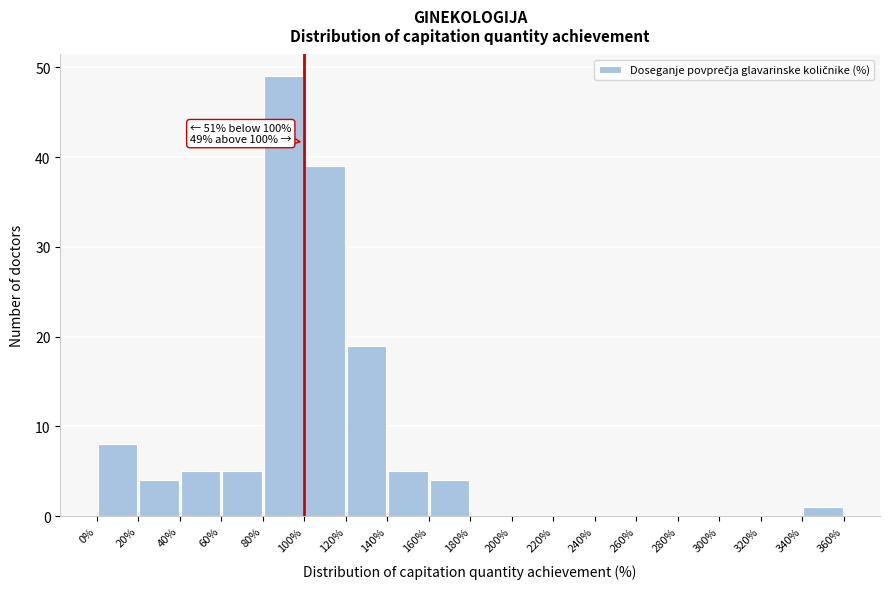

Over which range of the x-axis is the bar tallest?

80% to 100%